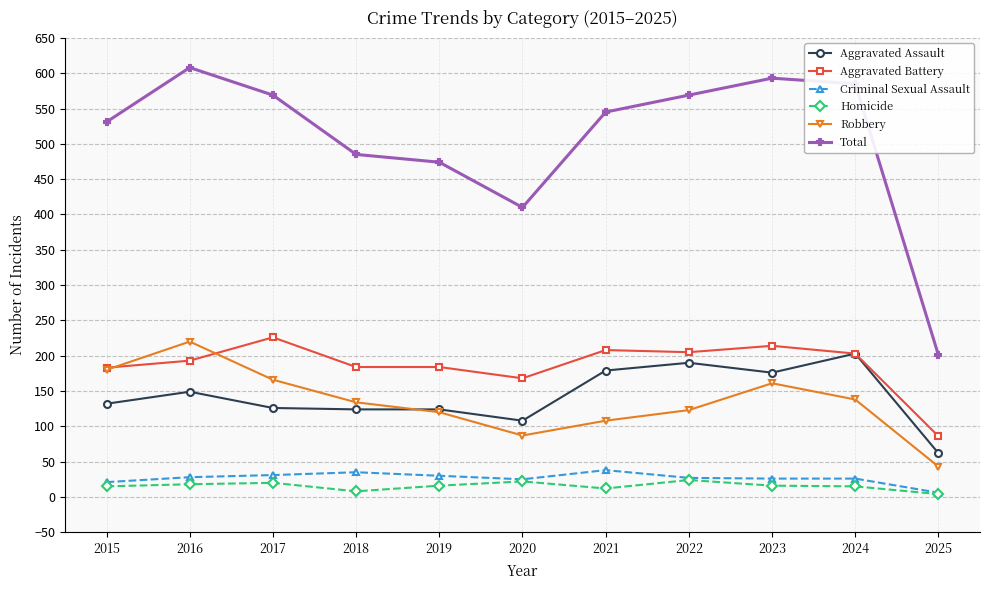

Which series has the largest range (max minus min)?

Total